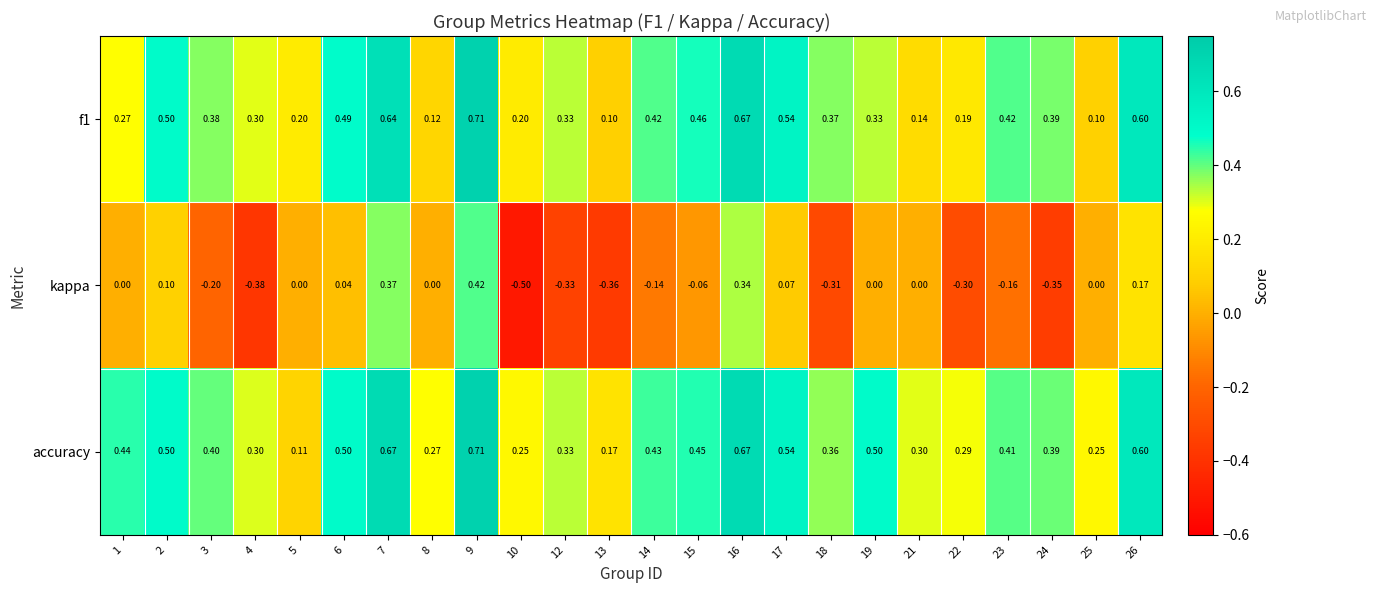

Which series has the largest total across all categories?

accuracy